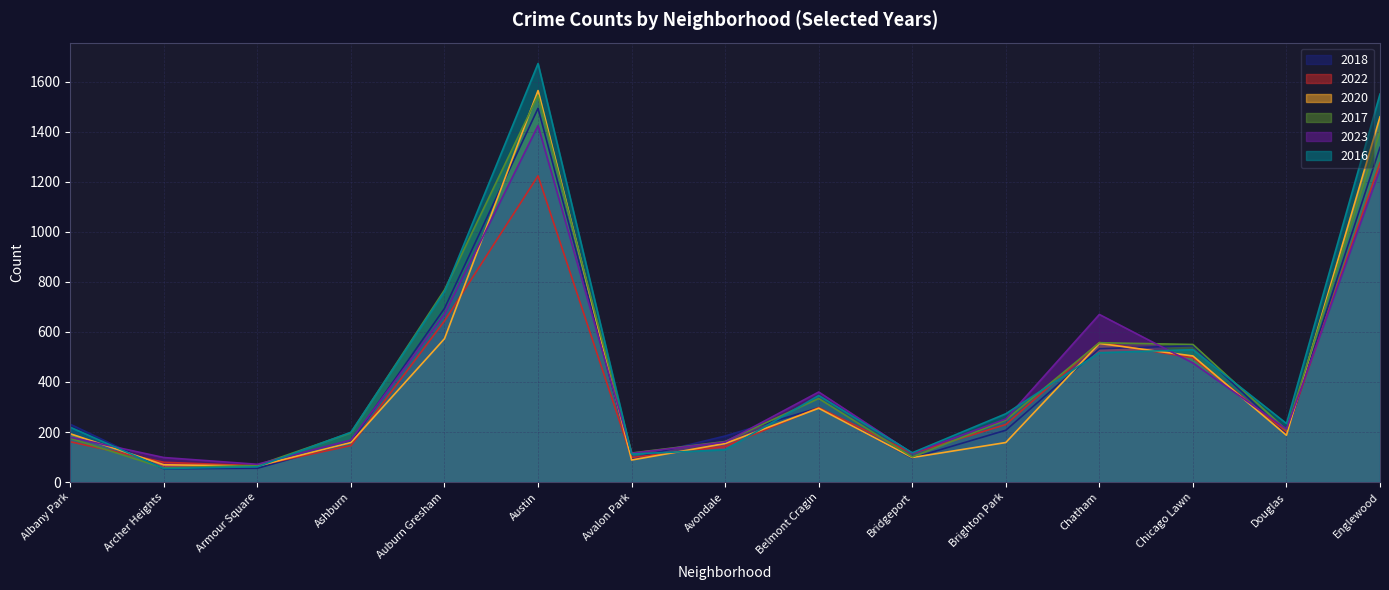

What is the minimum value for 2017?

56